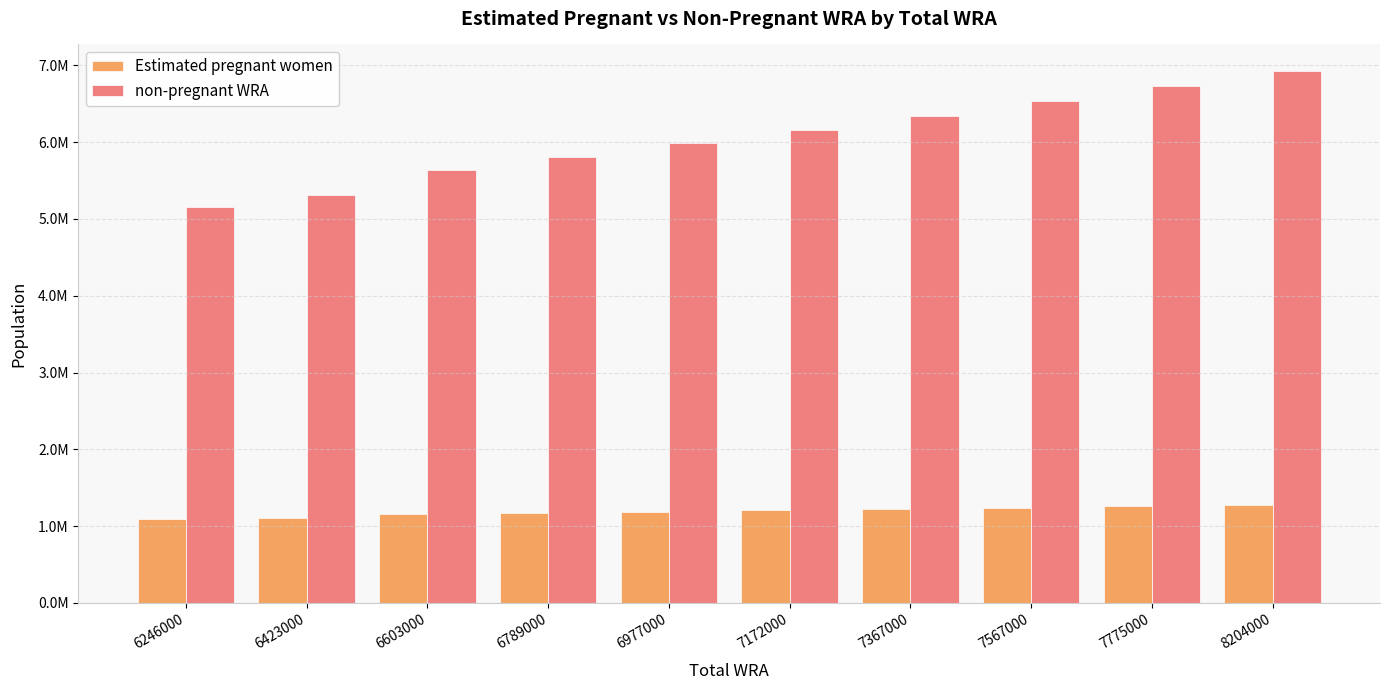

List the series in order of their overall mean, highest first.

non-pregnant WRA, Estimated pregnant women